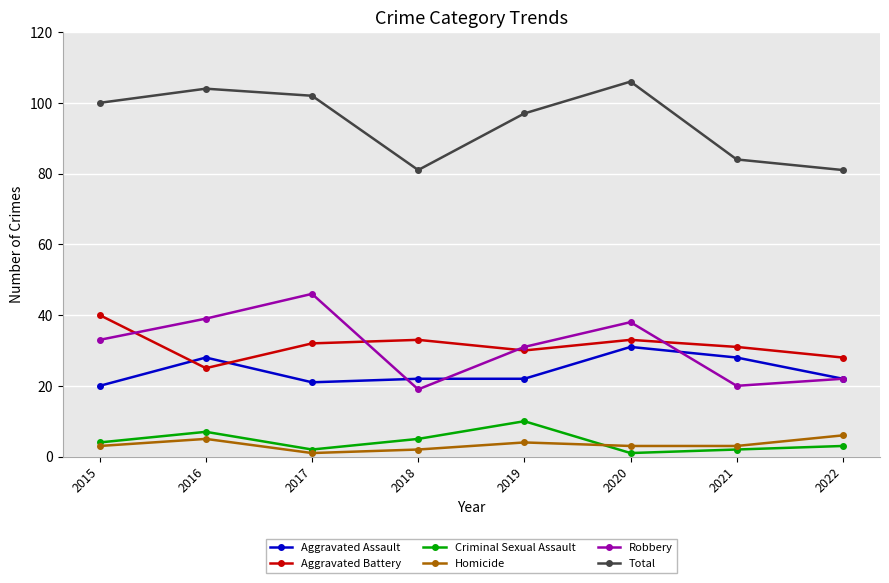

Between 2017 and 2022, which series saw the biggest shift?

Robbery